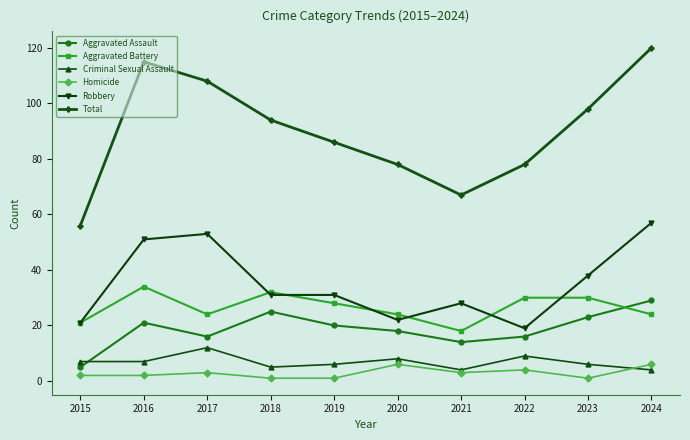

Does the chart have visible grid lines?

No